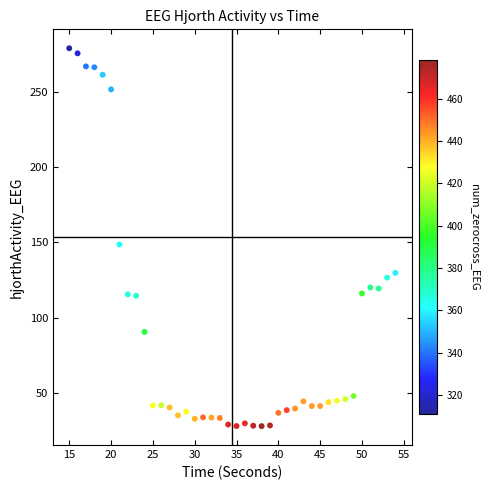

What is the range of Y values (max minus min)?

251.4